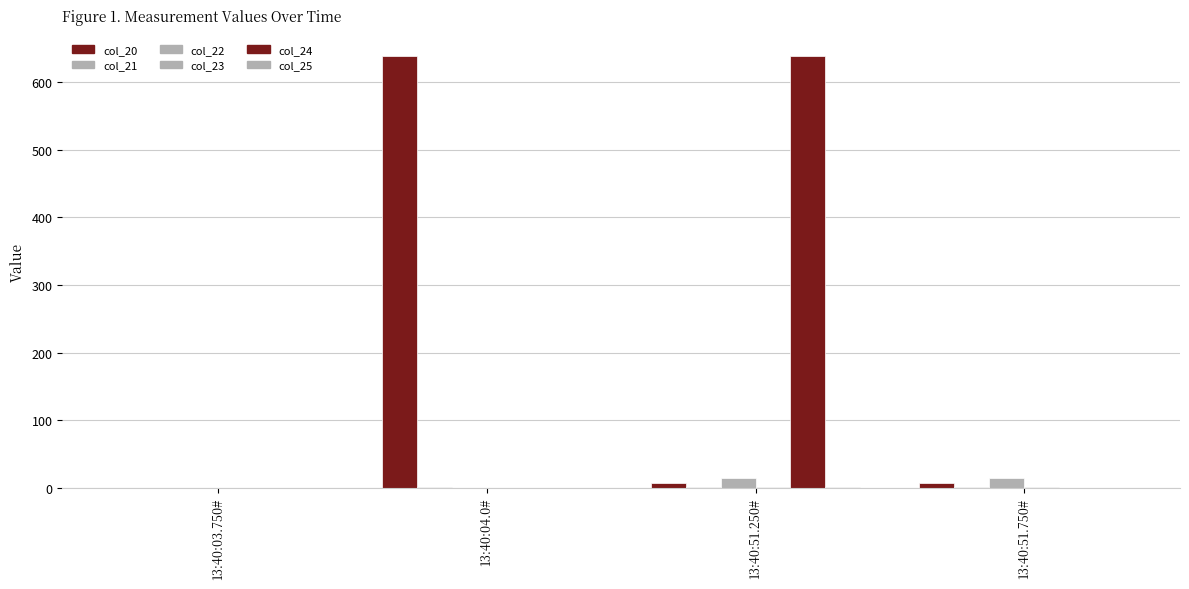

How many series are shown in this chart?

6